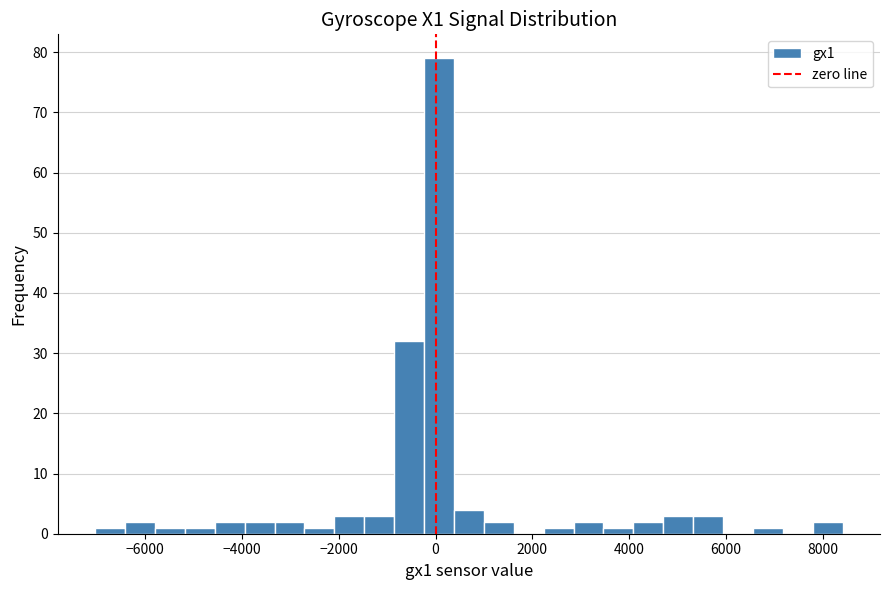

Around what value on the x-axis is the tallest bar? Give the approximate position of its centre, as read against the axis.

0